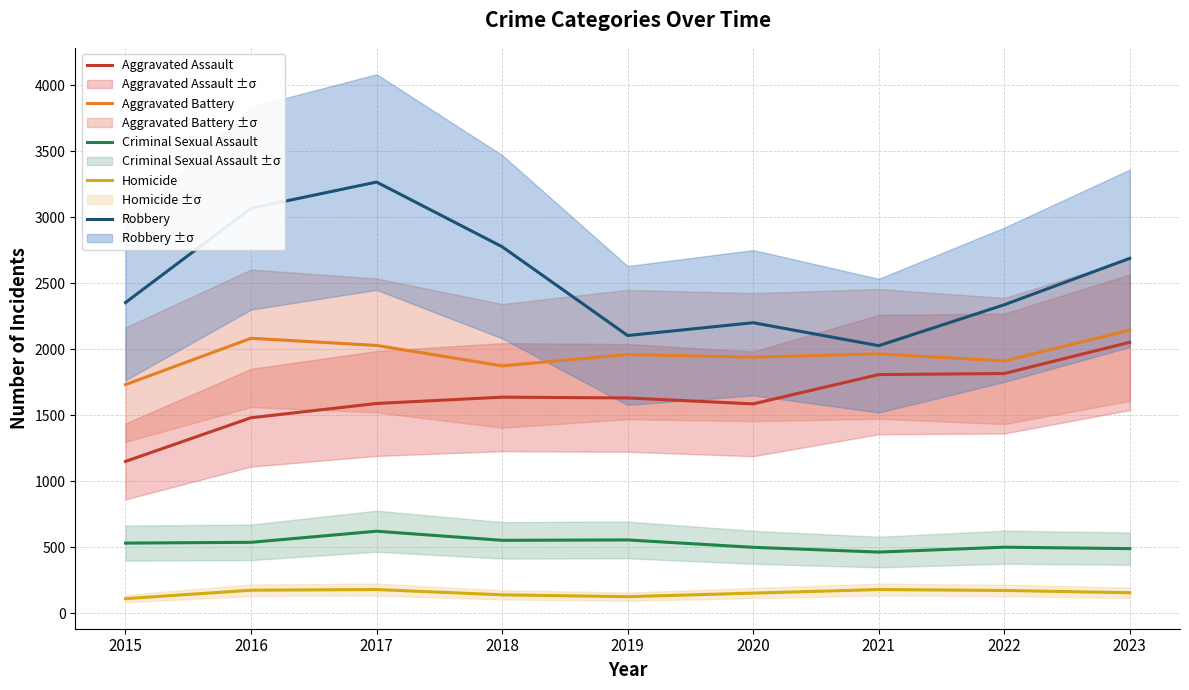

True or false: Robbery and Aggravated Assault intersect in this chart.

False